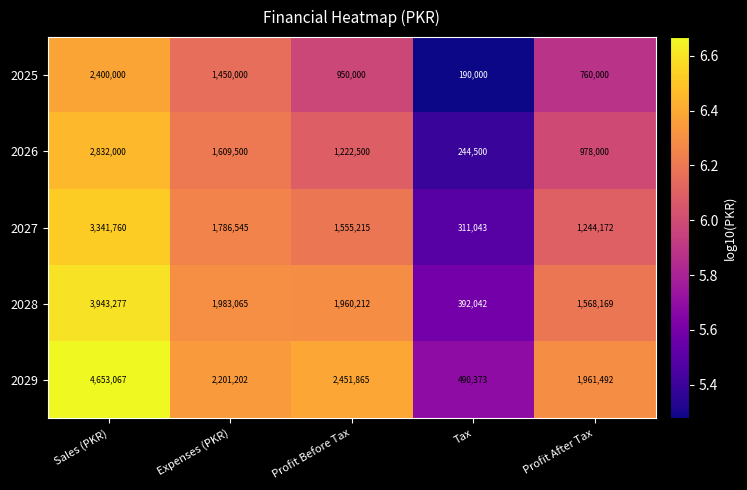

Reading right to left, transcribe all the data shown in this chart.

2025: Profit After Tax=760000	Tax=190000	Profit Before Tax=950000	Expenses (PKR)=1450000	Sales (PKR)=2400000
2026: Profit After Tax=978000	Tax=244500	Profit Before Tax=1222500	Expenses (PKR)=1609500	Sales (PKR)=2832000
2027: Profit After Tax=1244172	Tax=311043	Profit Before Tax=1555215	Expenses (PKR)=1786545	Sales (PKR)=3341760
2028: Profit After Tax=1568169	Tax=392042	Profit Before Tax=1960212	Expenses (PKR)=1983065	Sales (PKR)=3943277
2029: Profit After Tax=1961492	Tax=490373	Profit Before Tax=2451865	Expenses (PKR)=2201202	Sales (PKR)=4653067